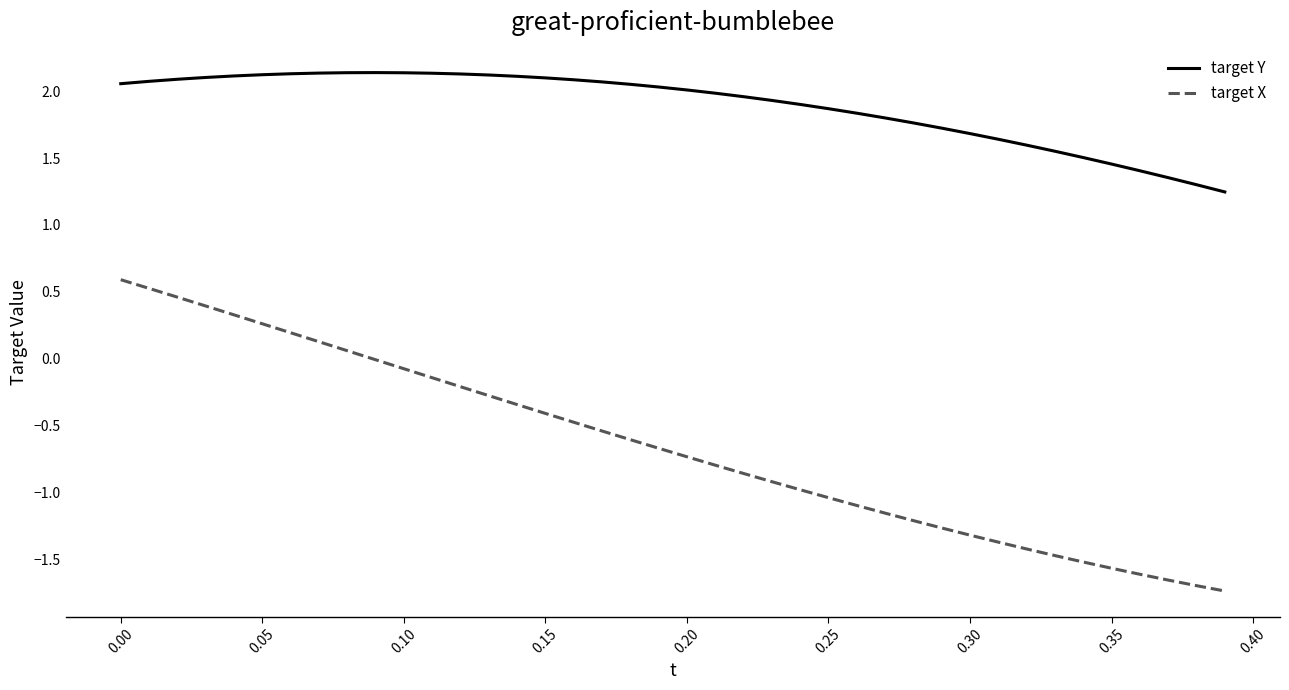

True or false: target Y and target X cross at least once.

False